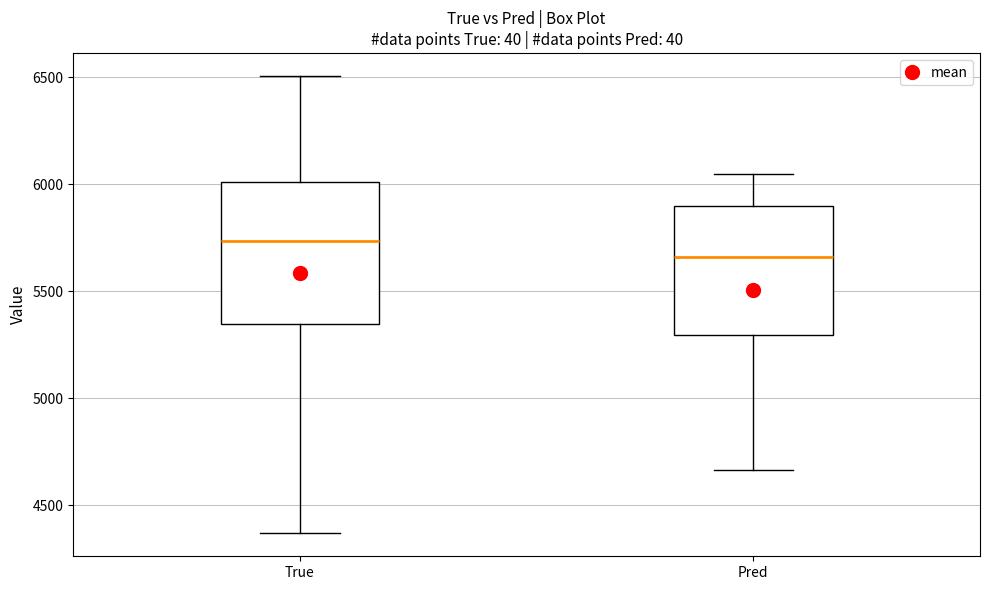

Reading left to right, transcribe this box plot: for each box, give where its median line is, the range the box spans, and where its two whiskers end, as read against the y-axis. The values are not printed on the chart, so give them approximately, as read against the axis.

True: median 5750, box 5350 to 6000, whiskers 4350 to 6500
Pred: median 5650, box 5300 to 5900, whiskers 4650 to 6050